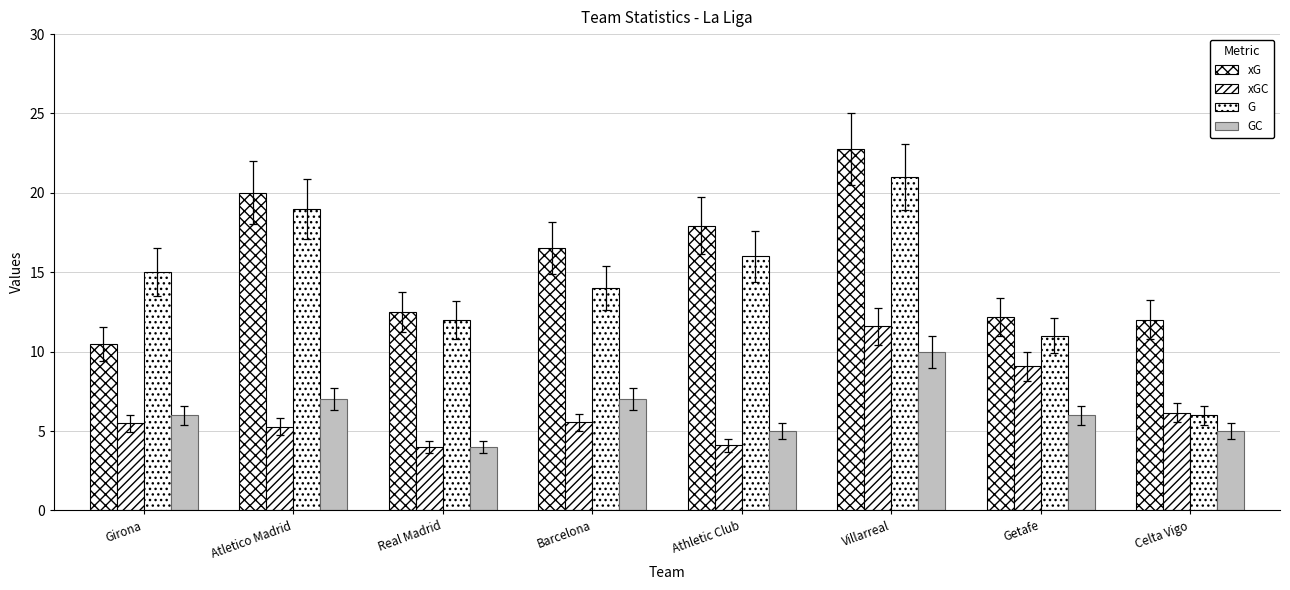

What is the label of the 2nd bar from the right?

Getafe